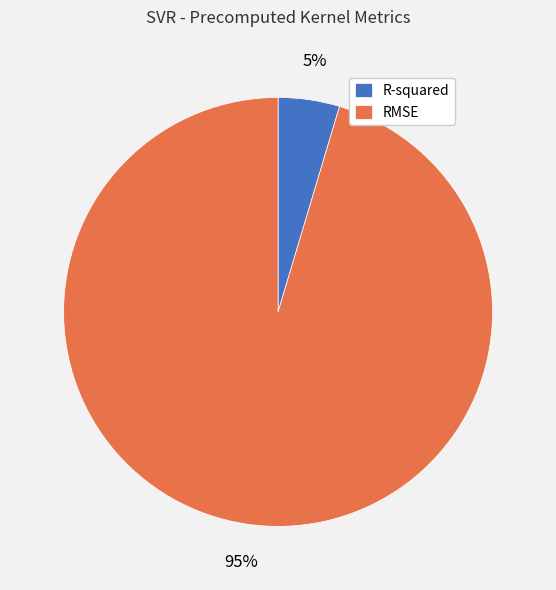

Do R-squared and RMSE together represent more than half of the pie?

Yes